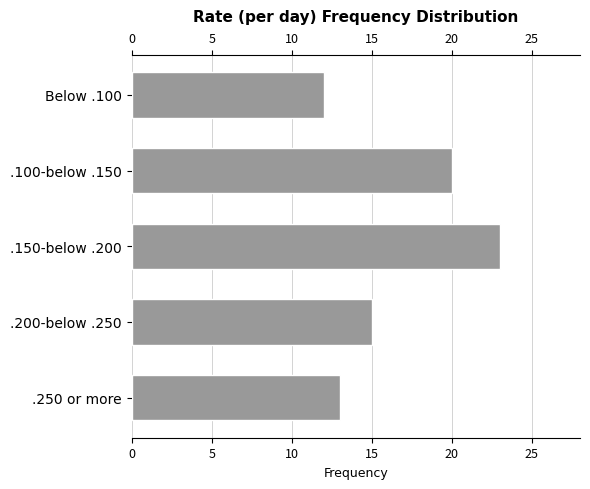

Reading left to right, transcribe all the data shown in this chart.

12	20	23	15	13